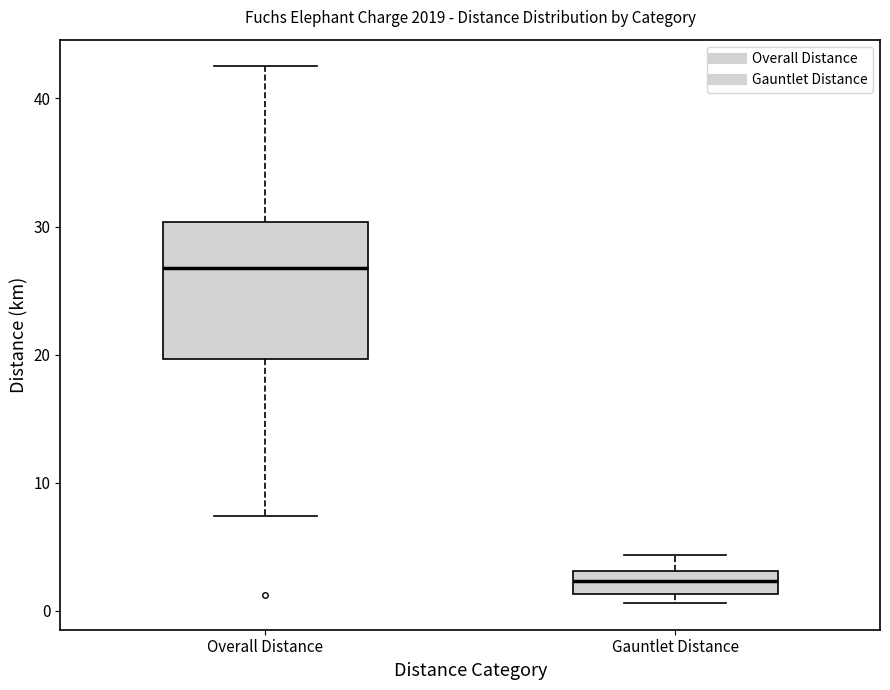

Comparing the boxes themselves (not the whiskers), which one is the tallest?

Overall Distance